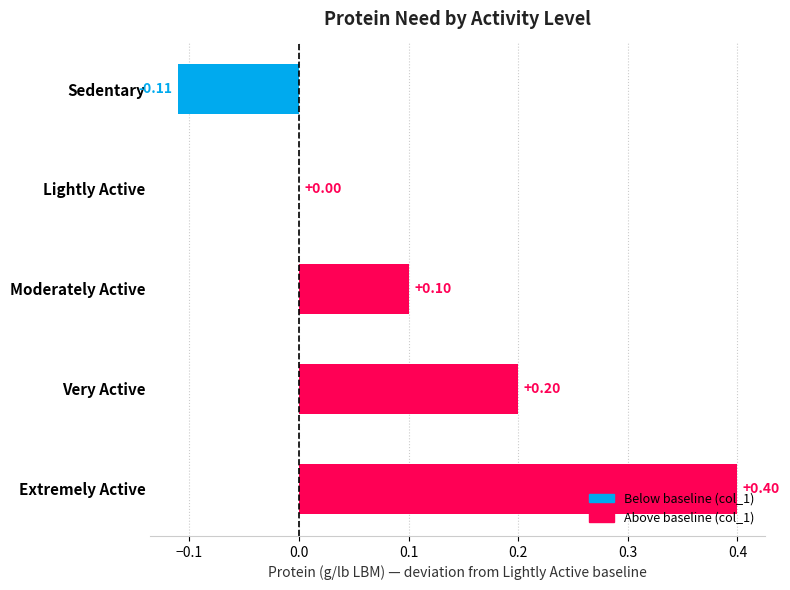

What is the sum of all values?

0.6